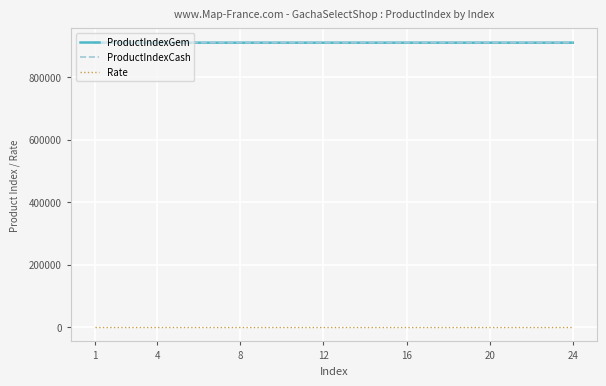

How many lines are shown in the chart?

3